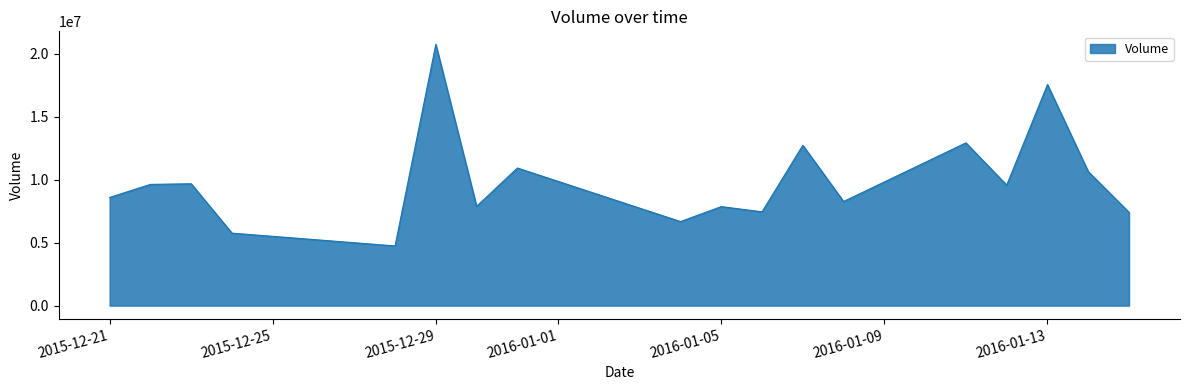

What is the smallest value displayed?

4742300